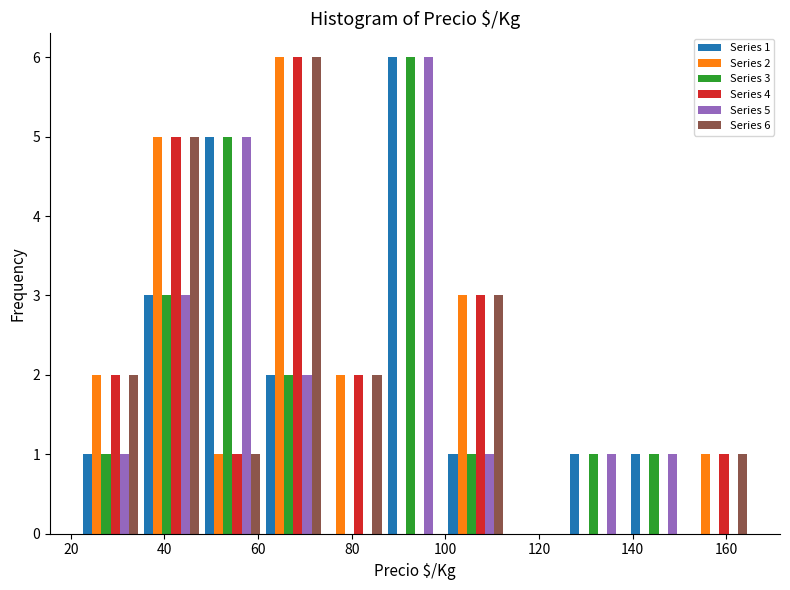

In the Series 6 series, which range on the x-axis has the tallest bar?

61 to 74